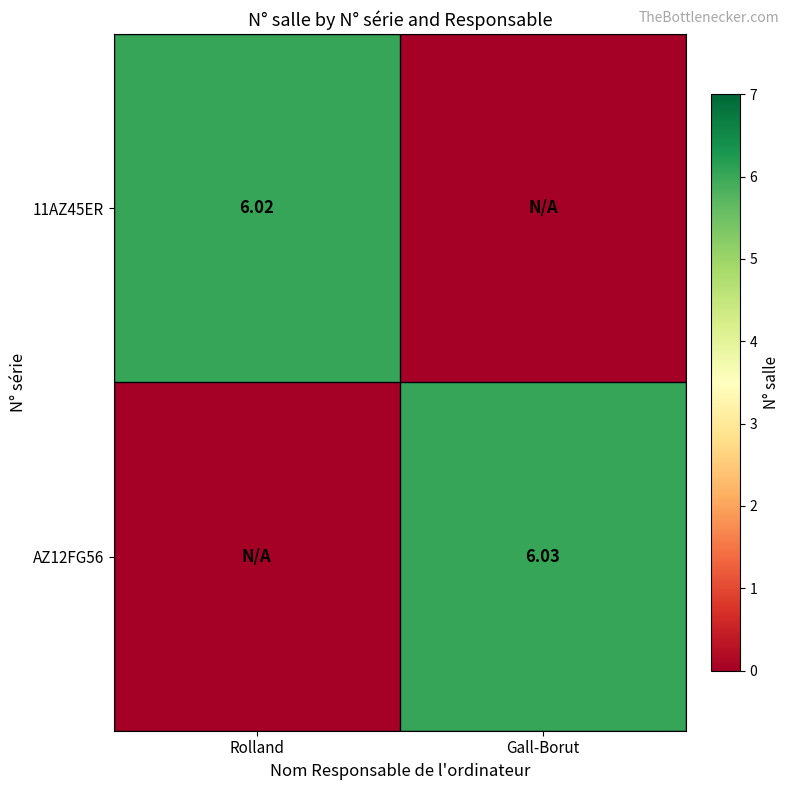

Is the value of AZ12FG56 at Gall-Borut greater than the value of 11AZ45ER at Rolland?

Yes